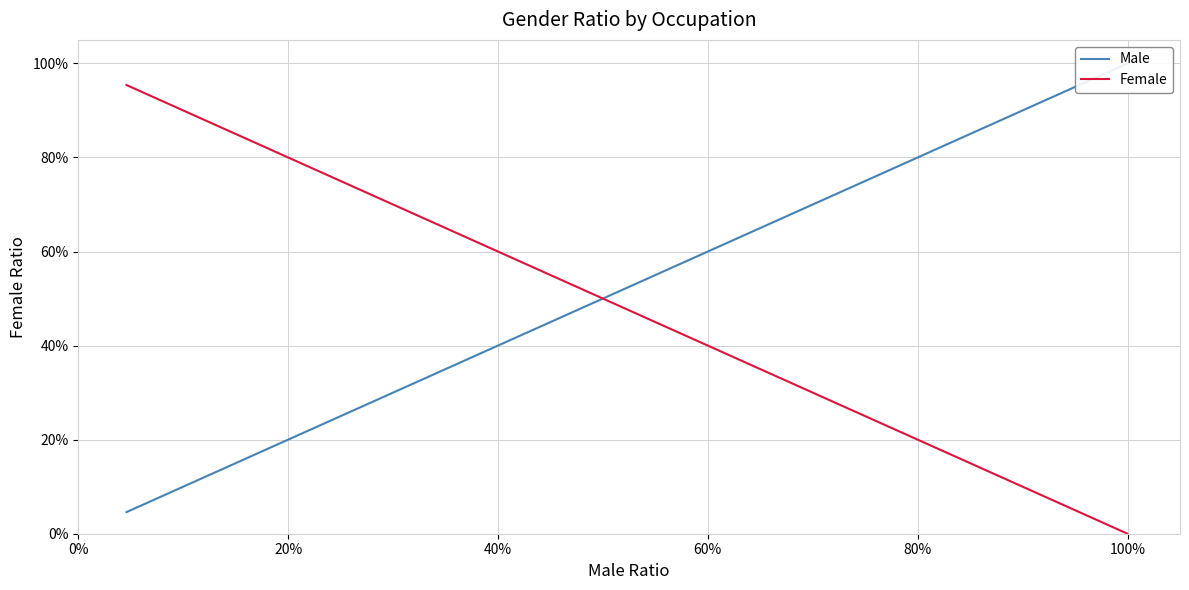

Rank the series by their maximum value, from lowest to highest.

Female, Male